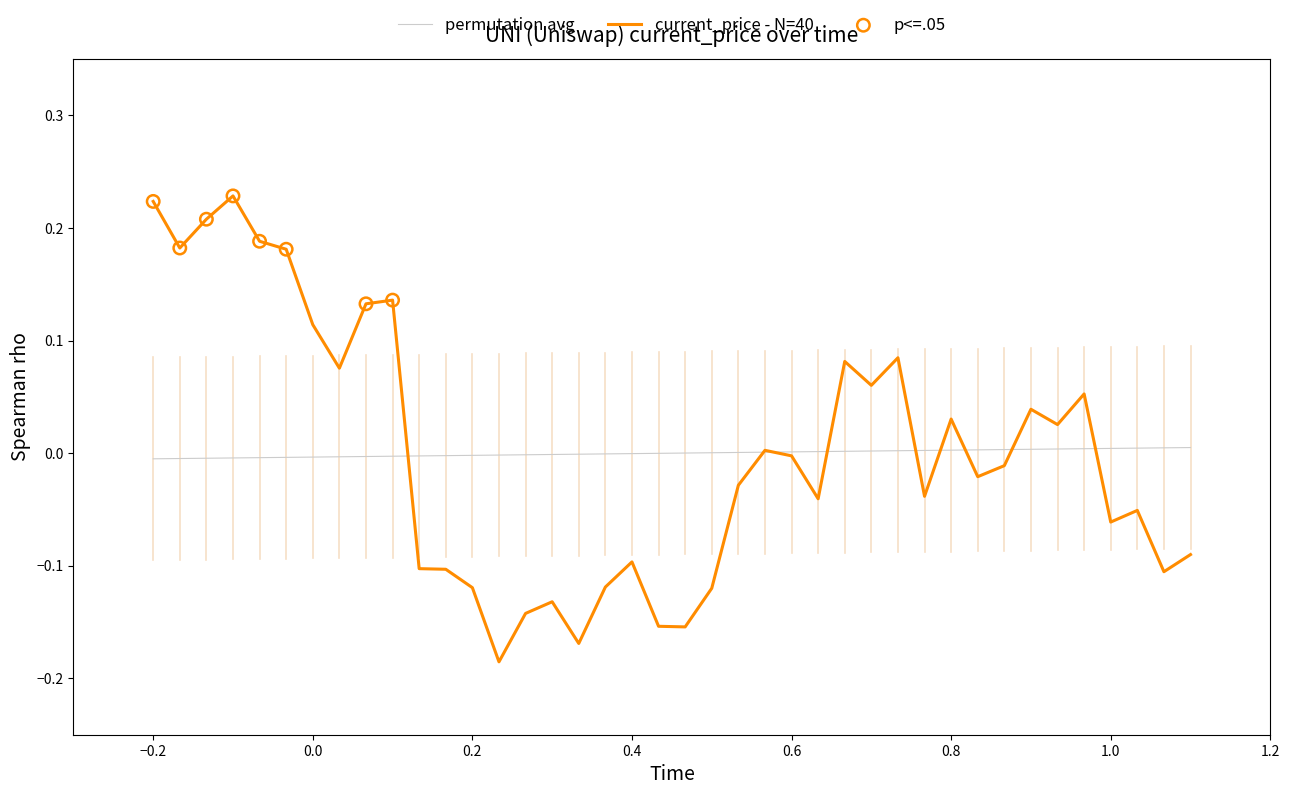

Which series has the widest spread of values?

current_price - N=40